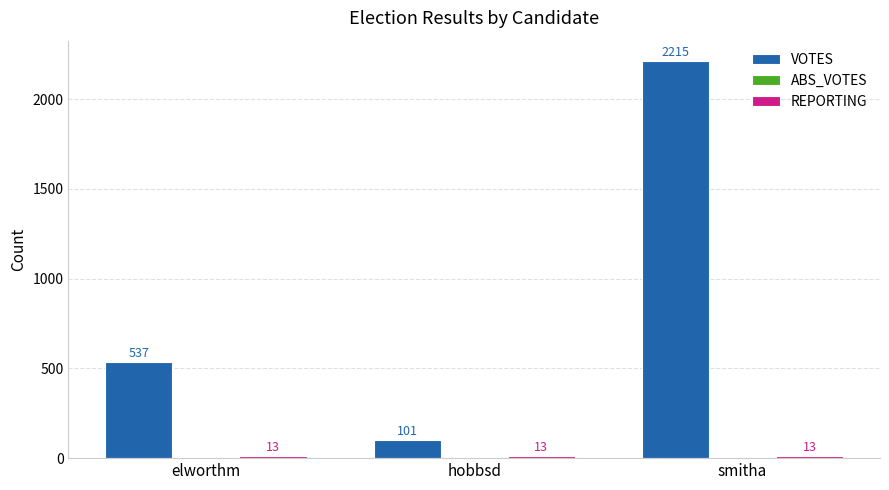

What position from the left is elworthm?

1